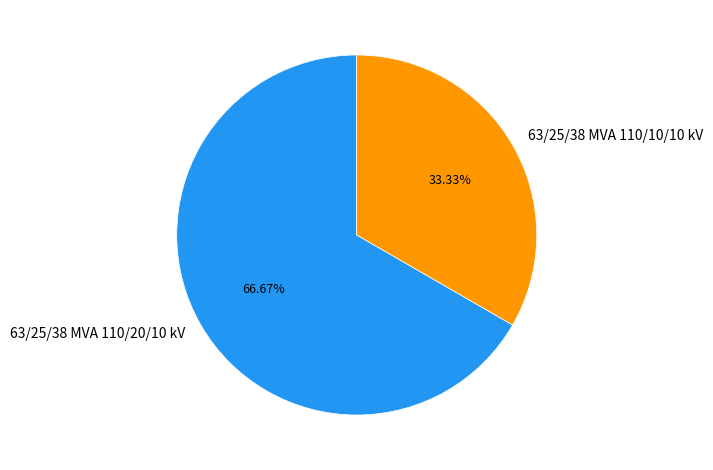

Is it true that 63/25/38 MVA 110/10/10 kV is 45% of the pie?

False